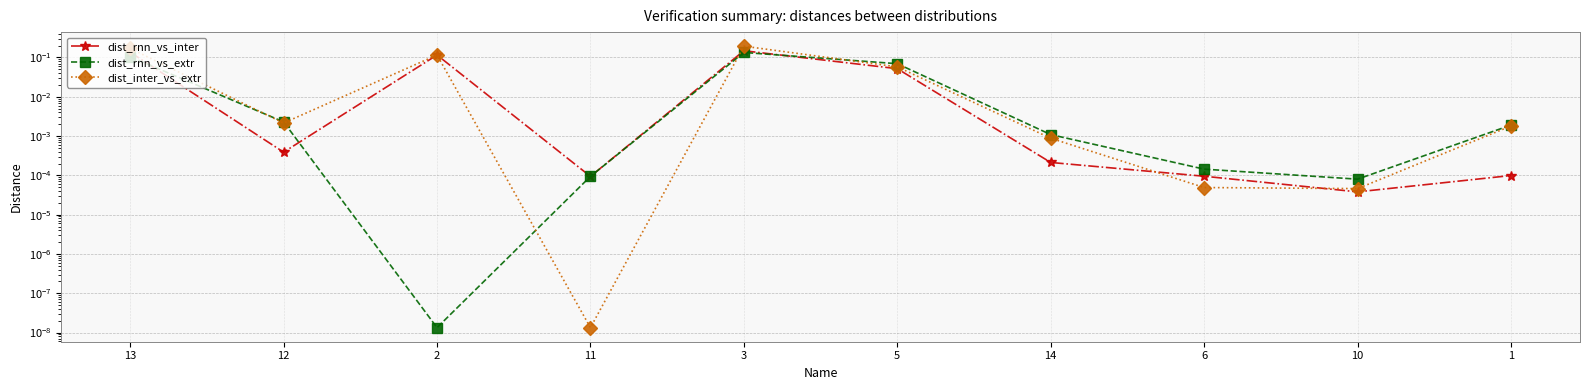

What is the maximum value shown in the chart?

0.2